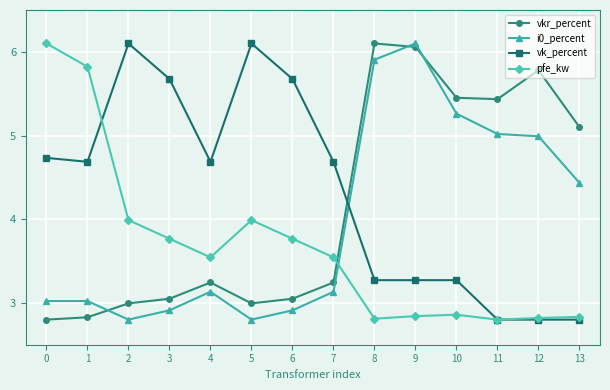

Which series changed the most between 0 and 3?

pfe_kw